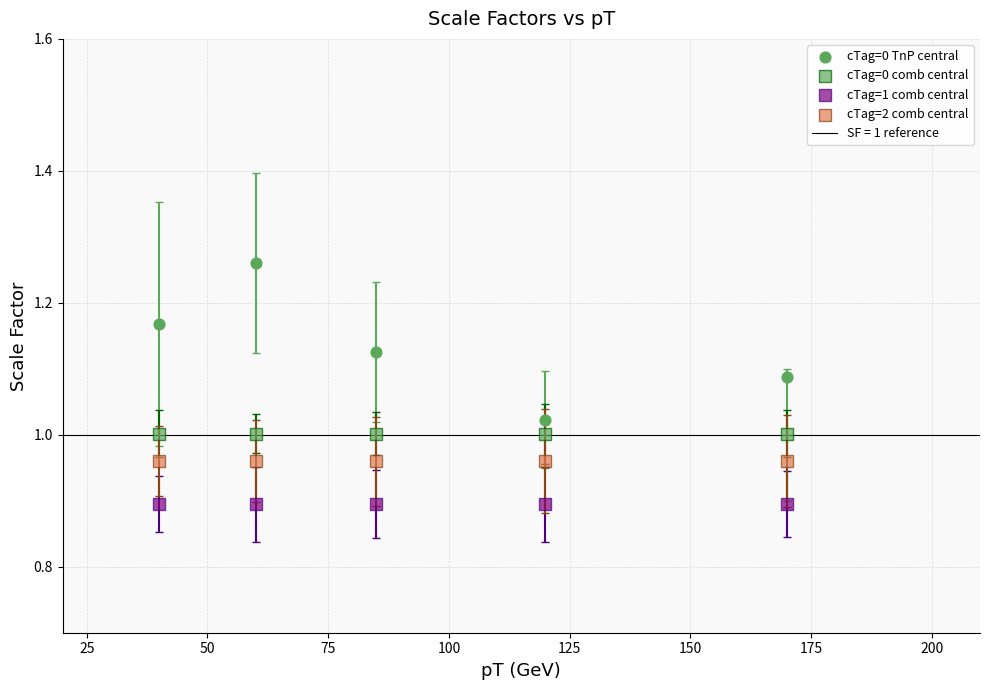

Count the number of points in this scatter plot.

20